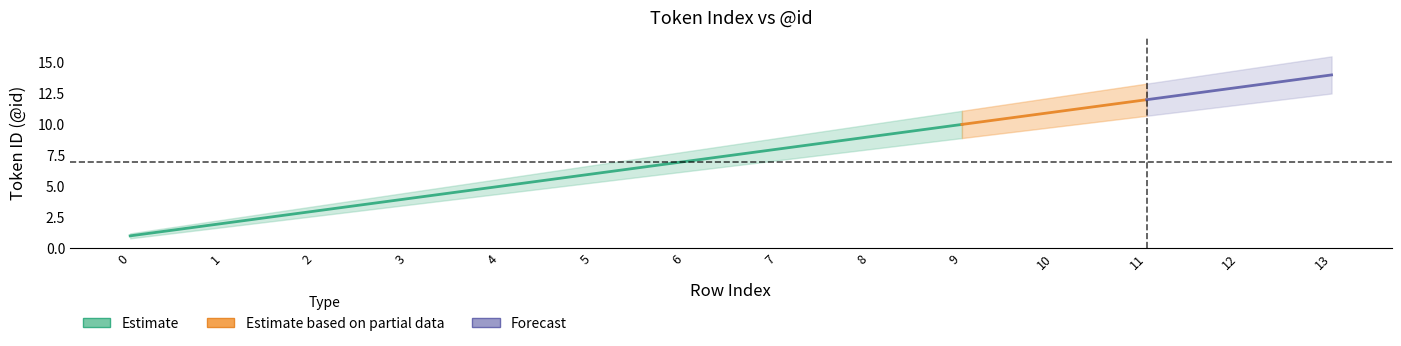

What is the sum of all Estimate_high values?

116.9